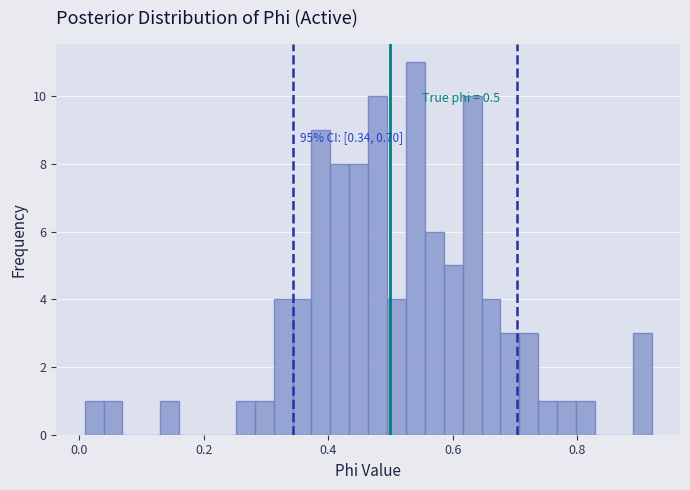

Around what value on the x-axis is the tallest bar? Give the approximate position of its centre, as read against the axis.

0.54